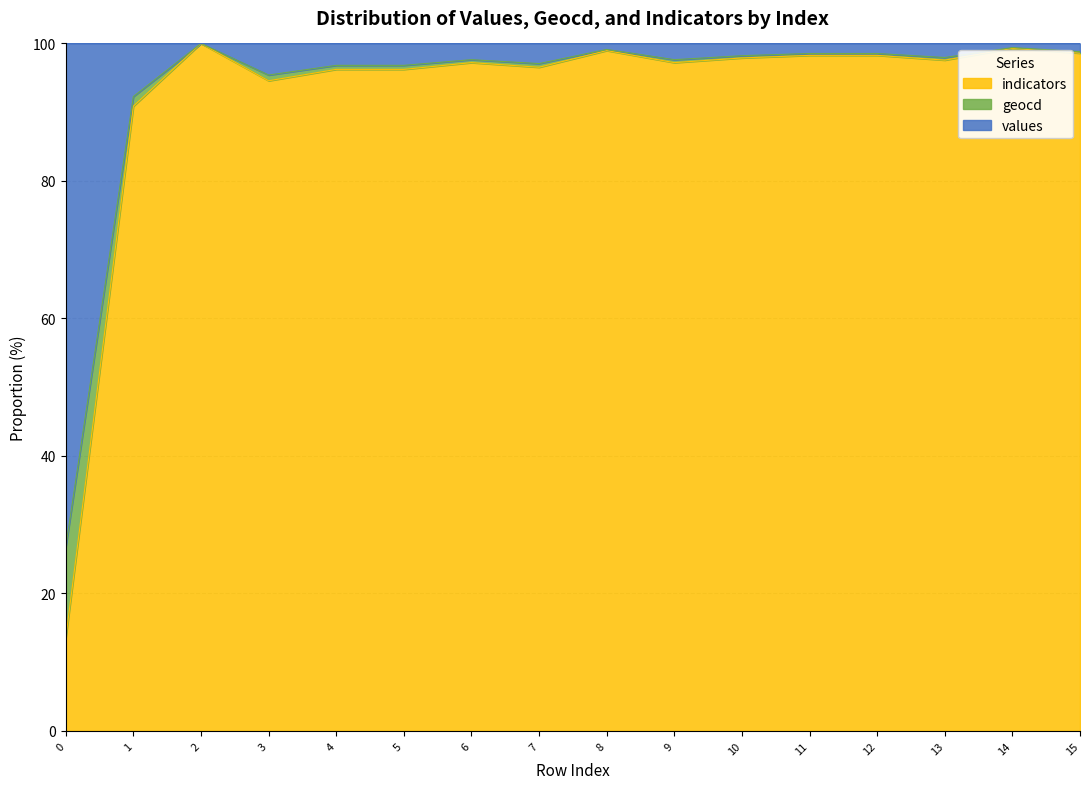

At which label does geocd first exceed 97?

2